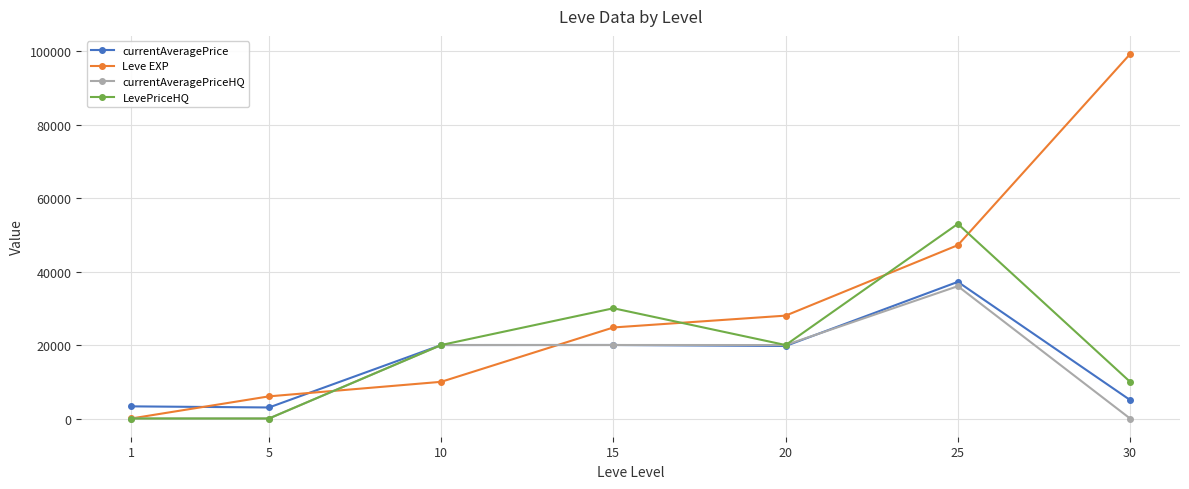

The value of Leve EXP at 25 is 47200.0. True or false?

True